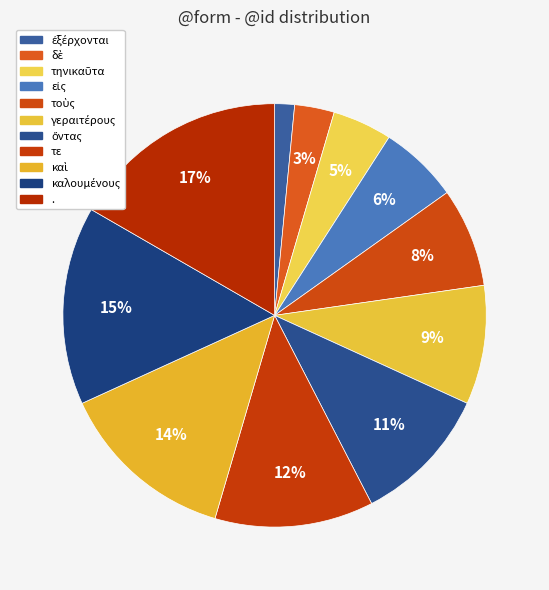

Count the number of slices in the pie.

11